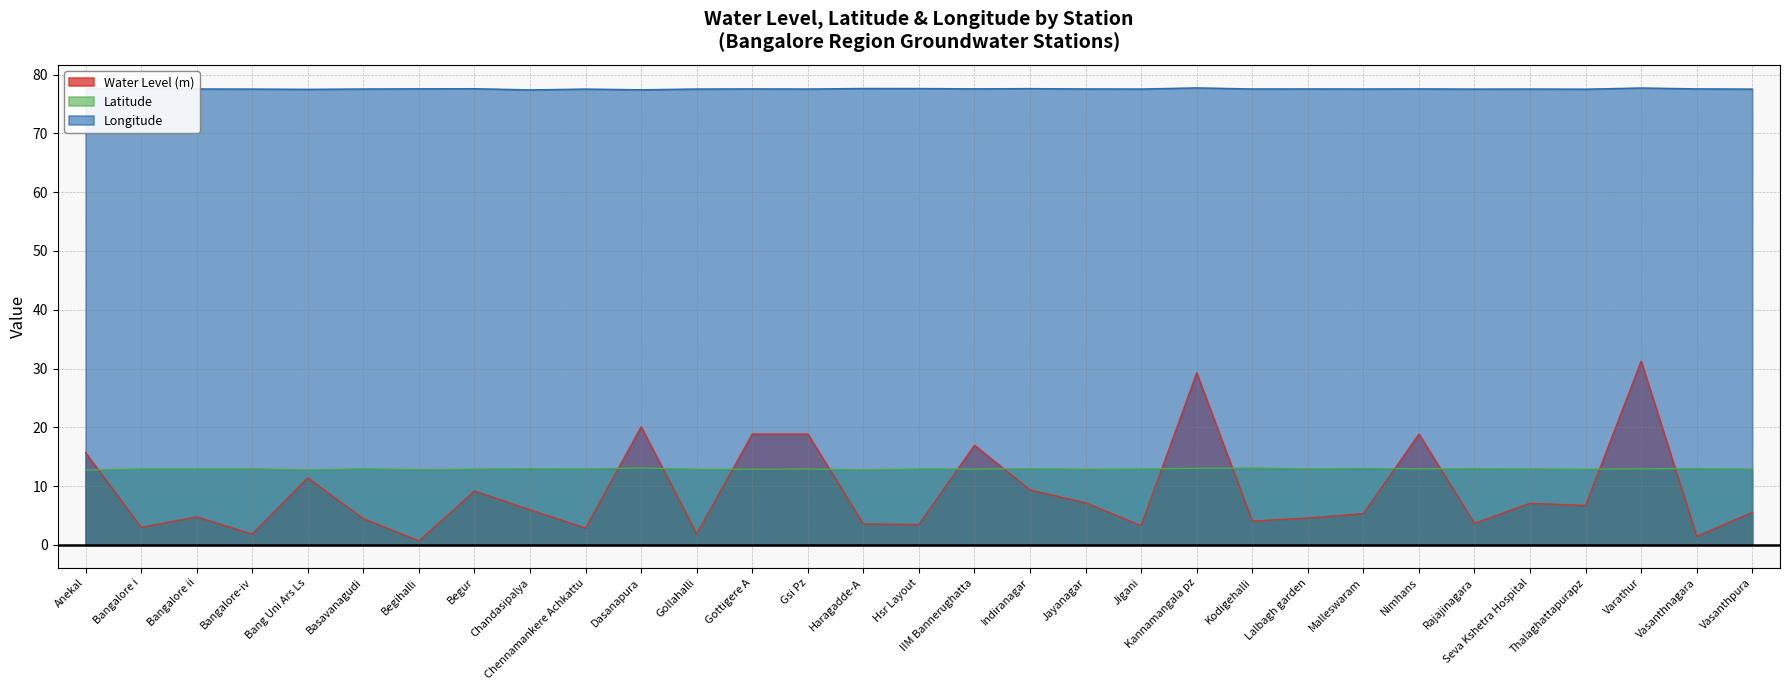

Rank the categories by Latitude value from lowest to highest.

Anekal, Bang Uni Ars Ls, Haragadde-A, Begihalli, Gottigere A, Gollahalli, Jayanagar, Thalaghattapurapz, Begur, IIM Bannerughatta, Vasanthpura, Gsi Pz, Jigani, Bangalore i, Hsr Layout, Bangalore ii, Seva Kshetra Hospital, Chennamankere Achkattu, Varathur, Nimhans, Bangalore-iv, Basavanagudi, Lalbagh garden, Indiranagar, Chandasipalya, Rajajinagara, Vasanthnagara, Malleswaram, Kannamangala pz, Kodigehalli, Dasanapura